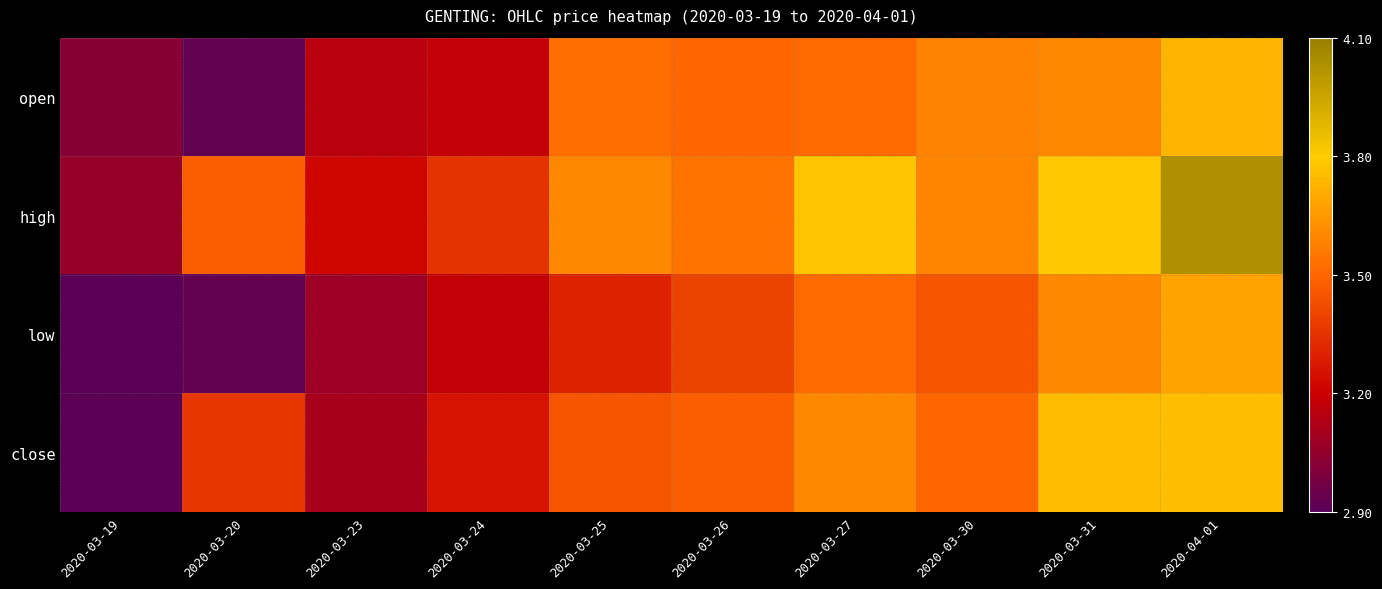

What is the total value across all series at 2020-03-25?

13.9